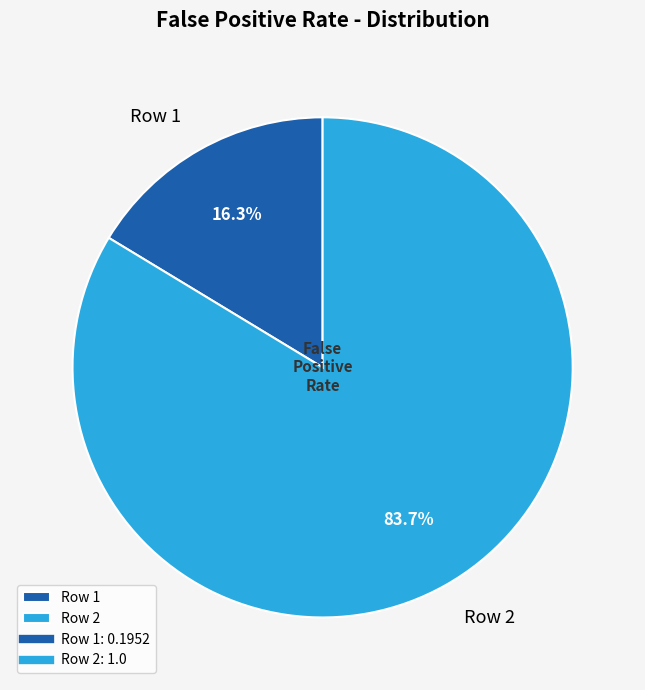

Rank the categories by value from lowest to highest.

Row 1, Row 2